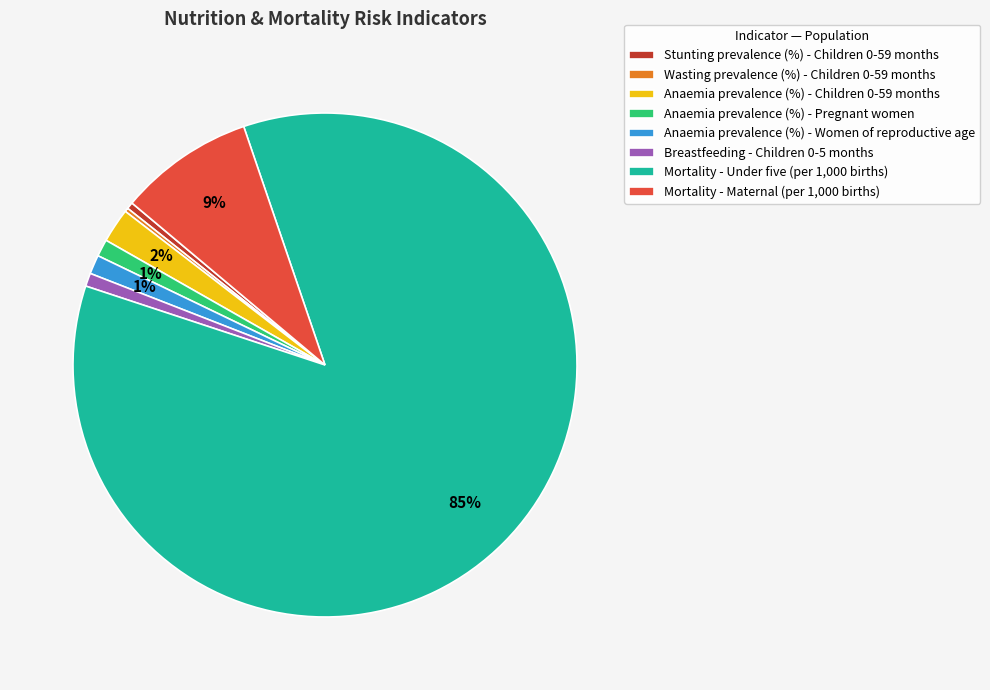

Is it true that Anaemia prevalence (%) - Women of reproductive age is 1% of the pie?

True